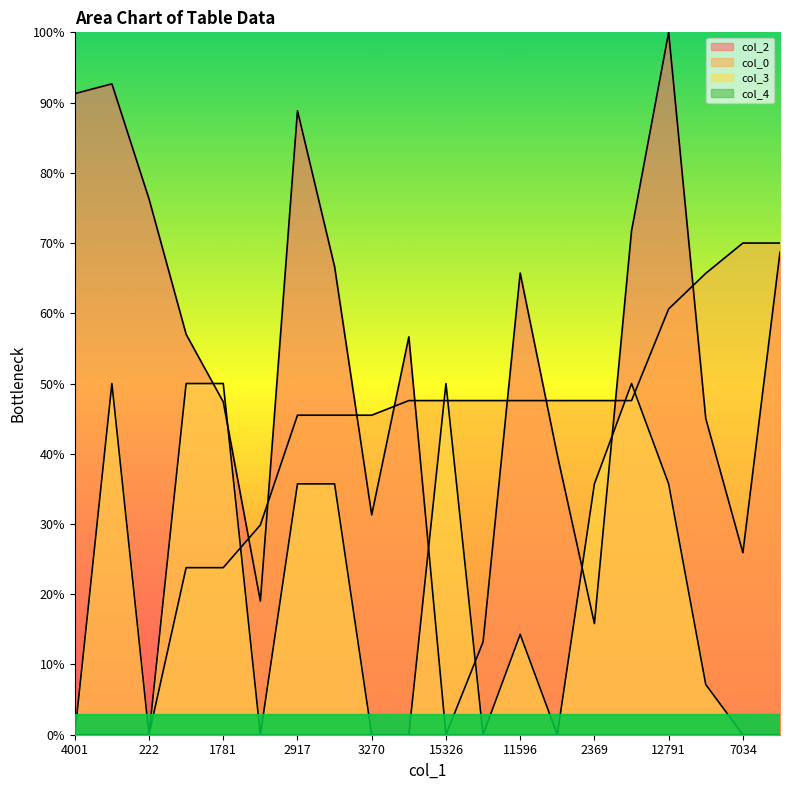

How many series are shown in this chart?

4